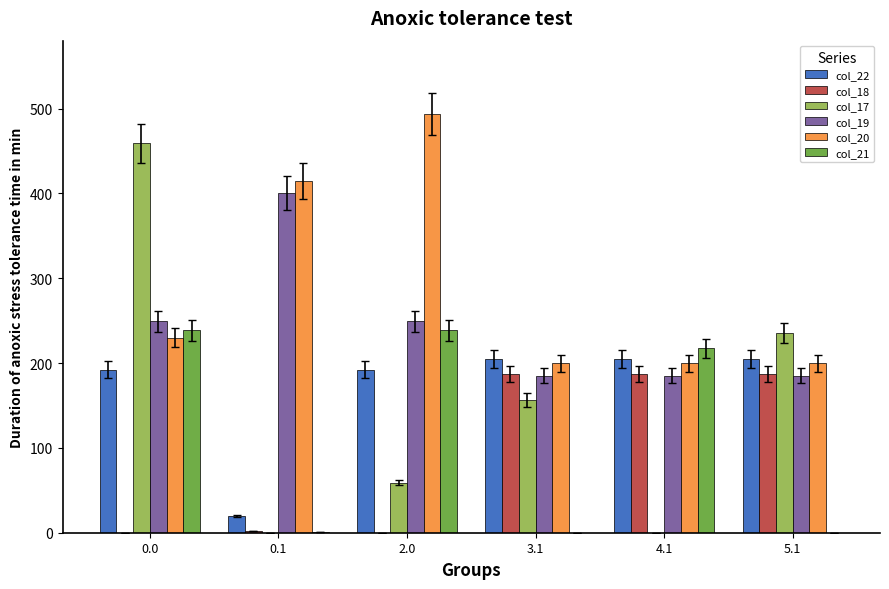

Which series changed the most between 3.1 and 4.1?

col_21